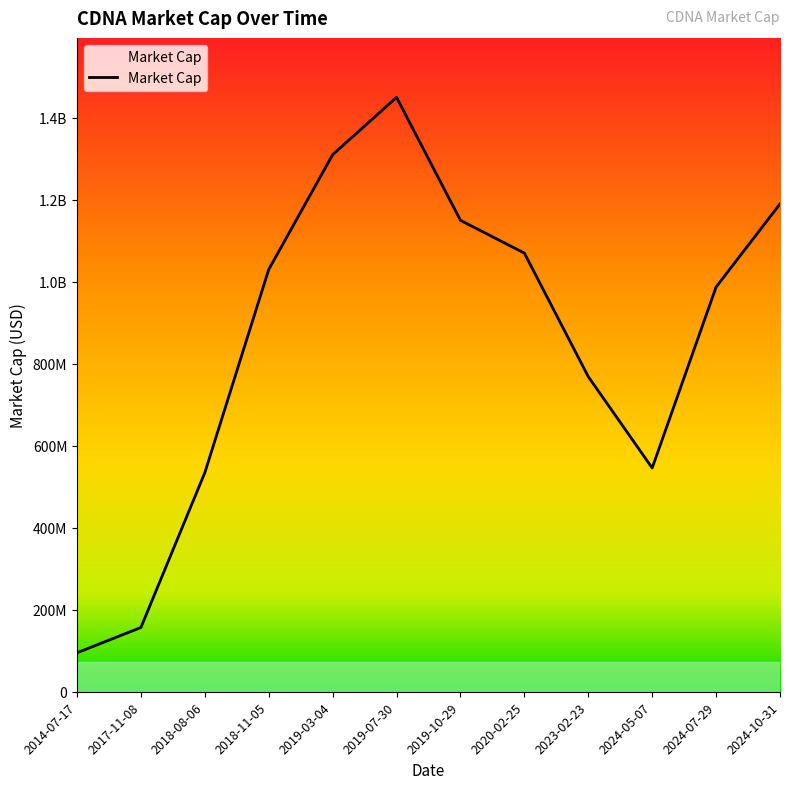

Does the chart have visible grid lines?

No